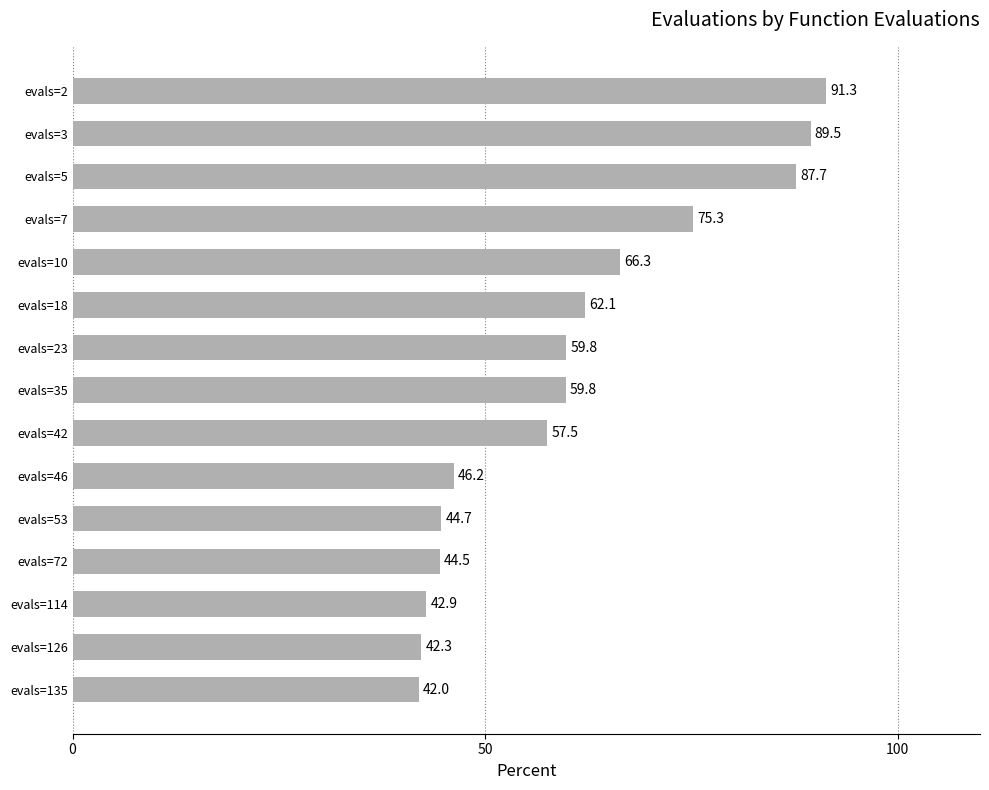

The value at evals=126 is 9.5. True or false?

False